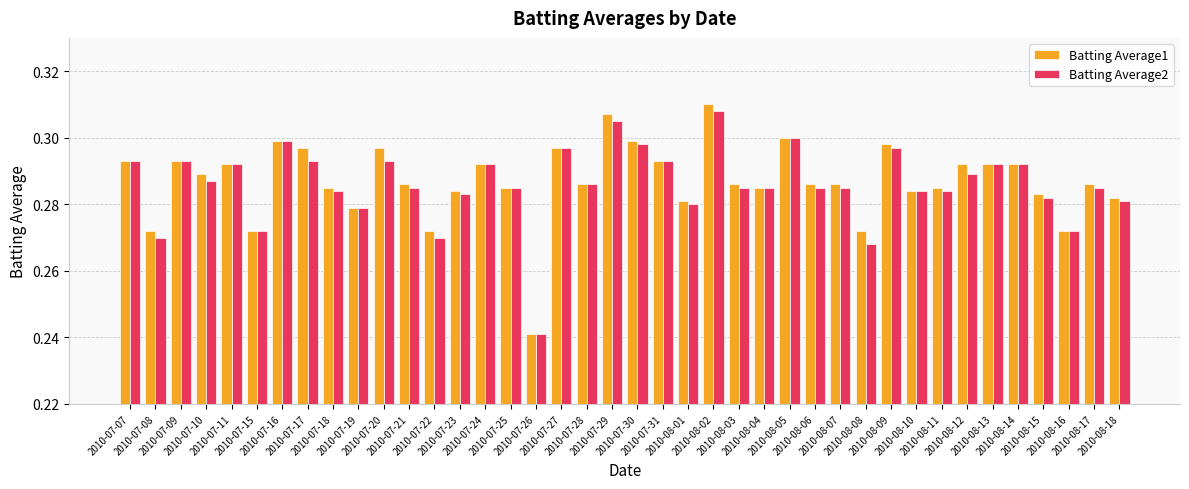

At which label is Batting Average2 closest to 0?

2010-07-26